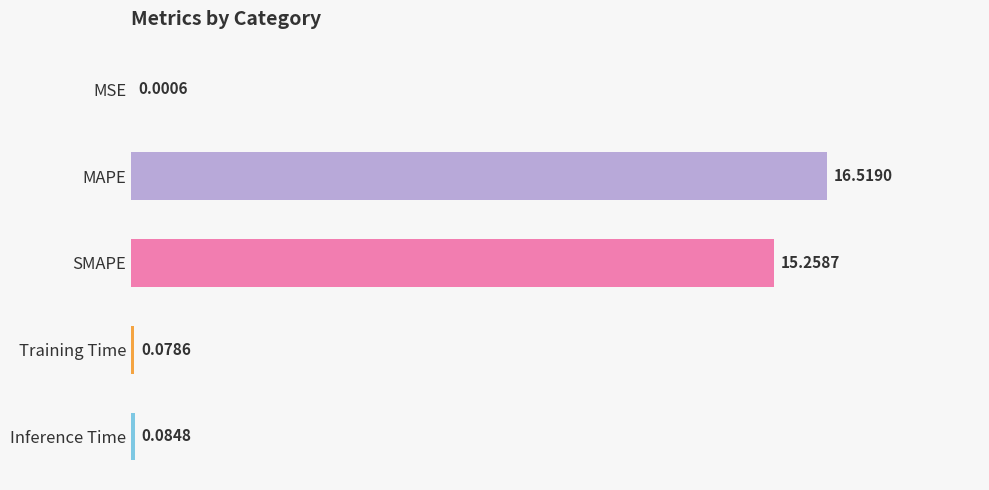

What is the change in value from MSE to MAPE?

+16.5